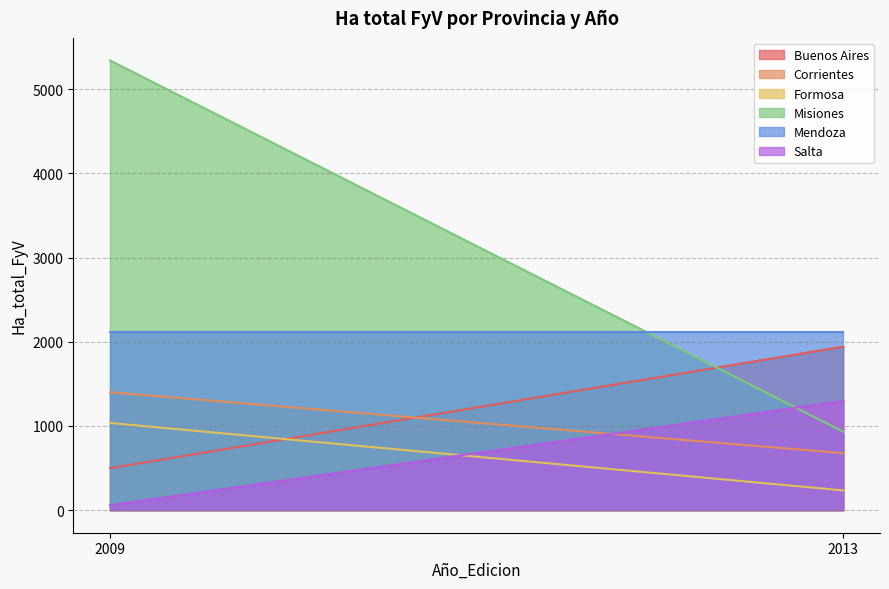

What are all the series names shown in the legend?

Buenos Aires, Corrientes, Formosa, Misiones, Mendoza, Salta